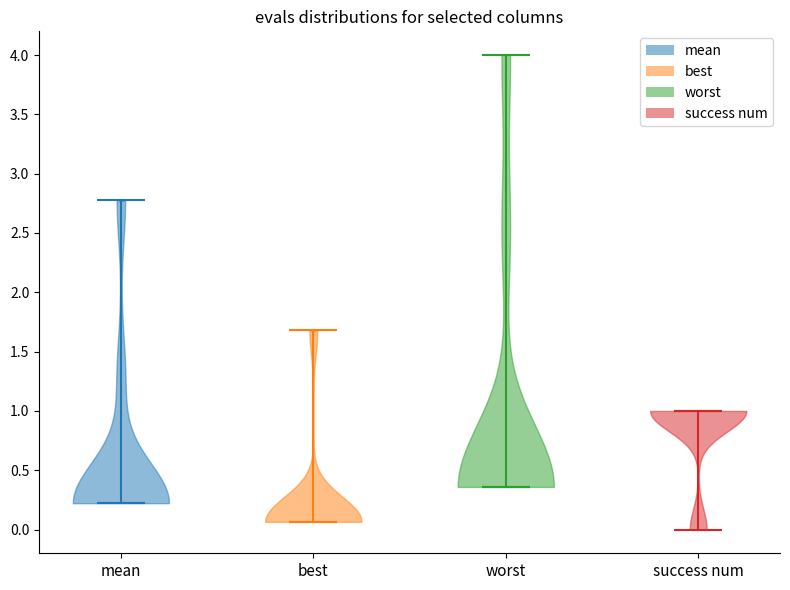

Reading left to right, read every violin against the y-axis: where its median line is, and the lowest and highest points it reaches. The values are not printed on the chart, so give them approximately, as read against the axis.

mean: median line 0.20, lowest point 0.20, highest point 2.75
best: median line 0.05, lowest point 0.05, highest point 1.70
worst: median line 0.35, lowest point 0.35, highest point 4.00
success num: median line 1.00, lowest point 0.00, highest point 1.00